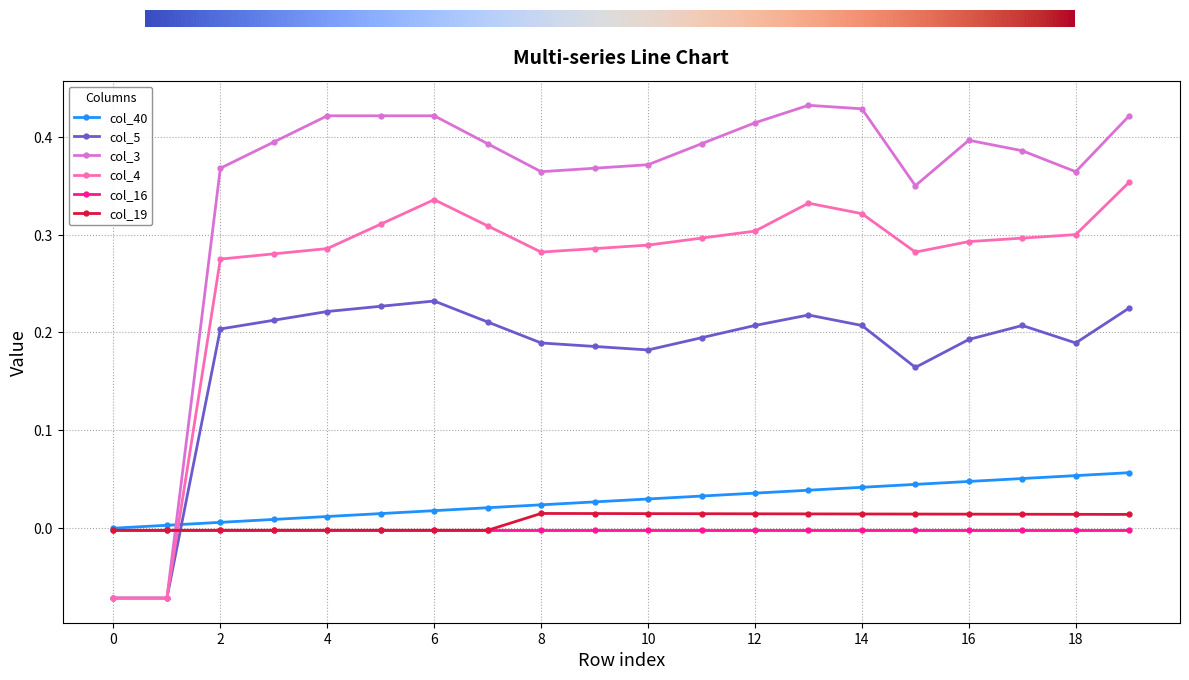

List the series in order of their peak value, lowest first.

col_16, col_19, col_40, col_5, col_4, col_3